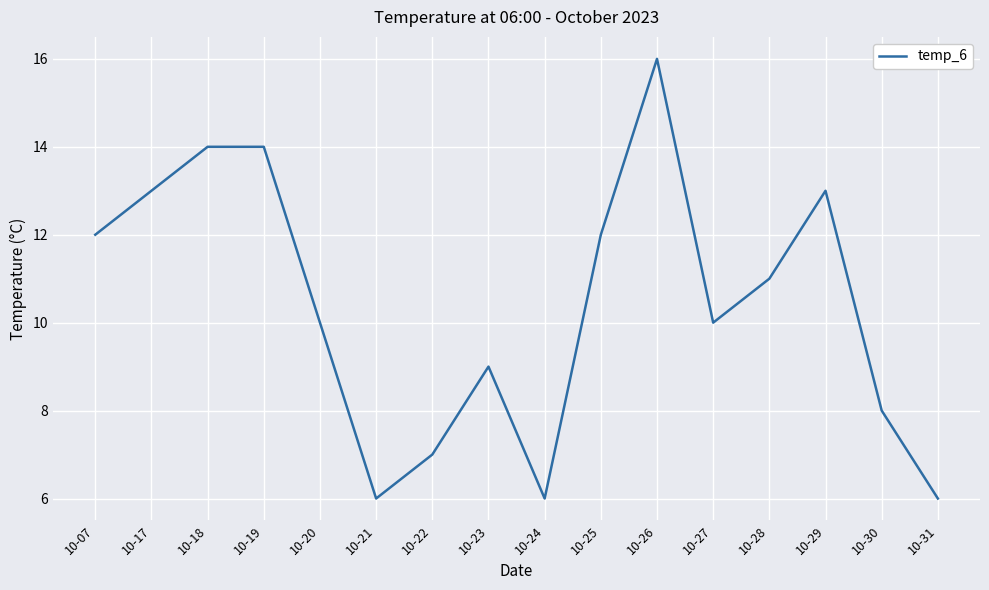

What is the ratio of the value at 10-23 to the value at 10-17?

0.7